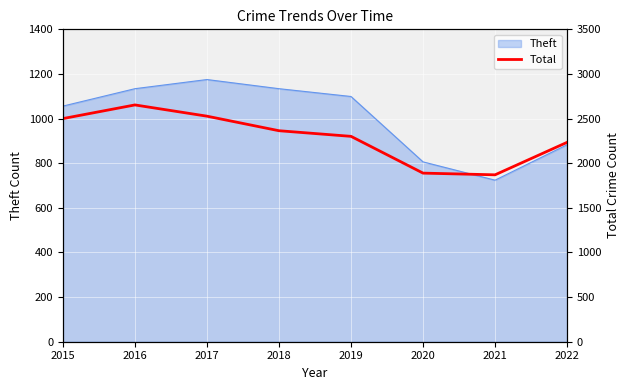

What is the highest value of the Theft series?

1175